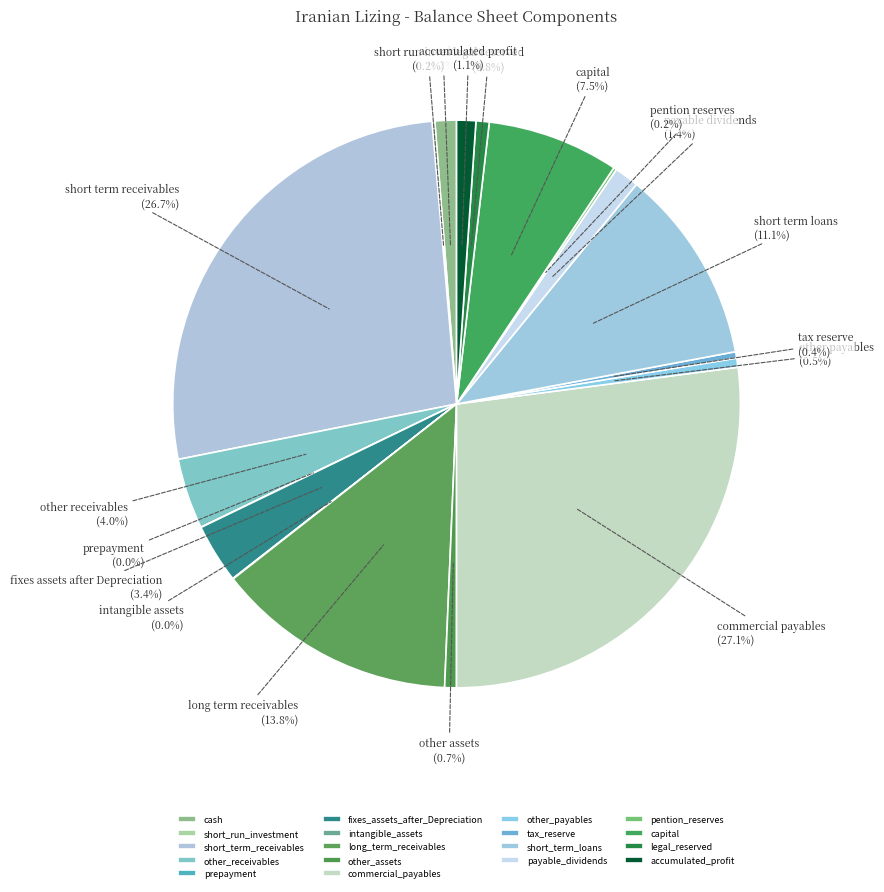

Combined, what portion of the pie is fixes_assets_after_Depreciation and short_term_receivables?

30.1%